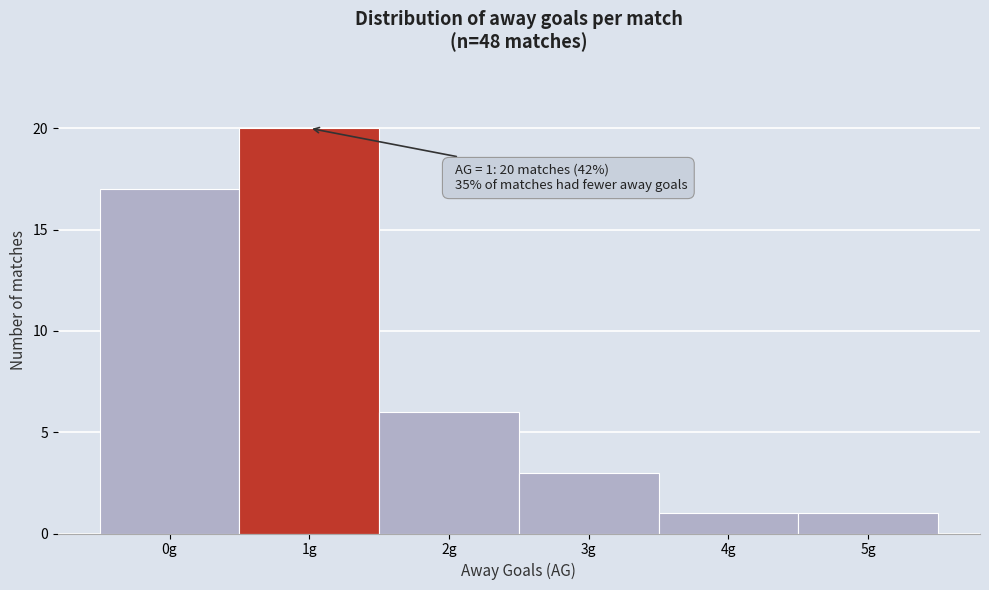

Reading left to right, transcribe all the data shown in this chart.

17	20	6	3	1	1